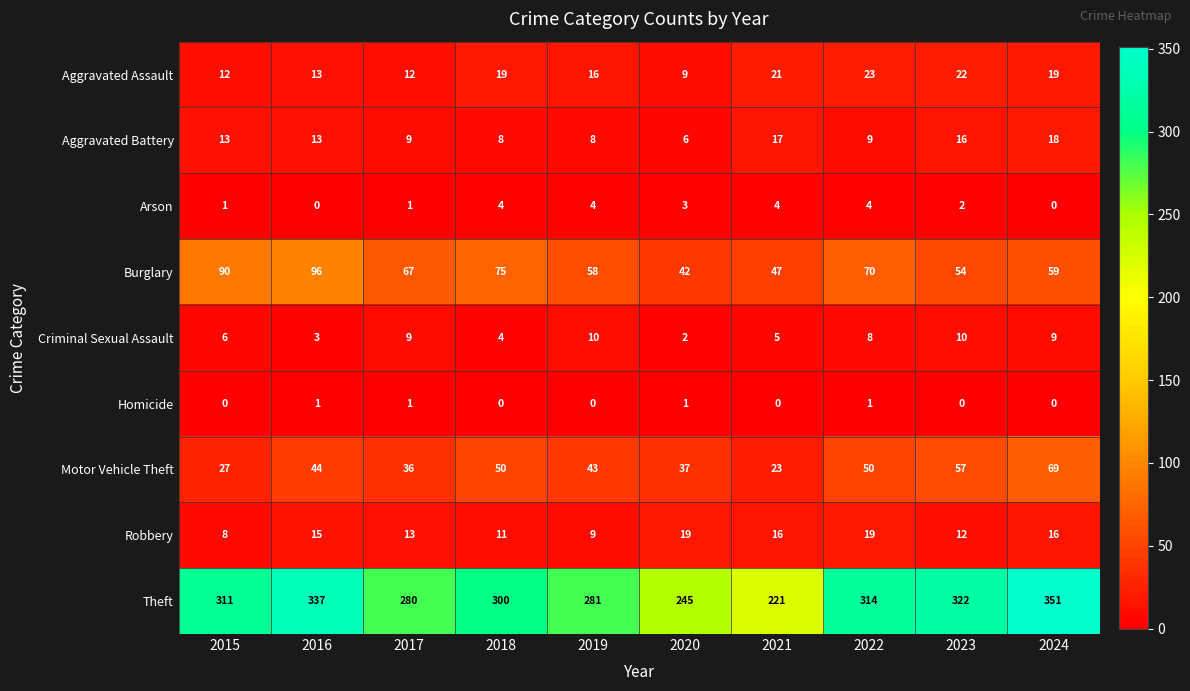

What is the difference between the highest and lowest values at 2020?

244